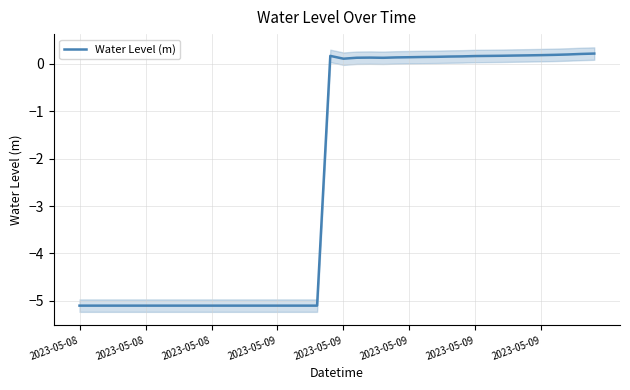

How many points are lower than both their immediate neighbors (excluding endpoints)?

2